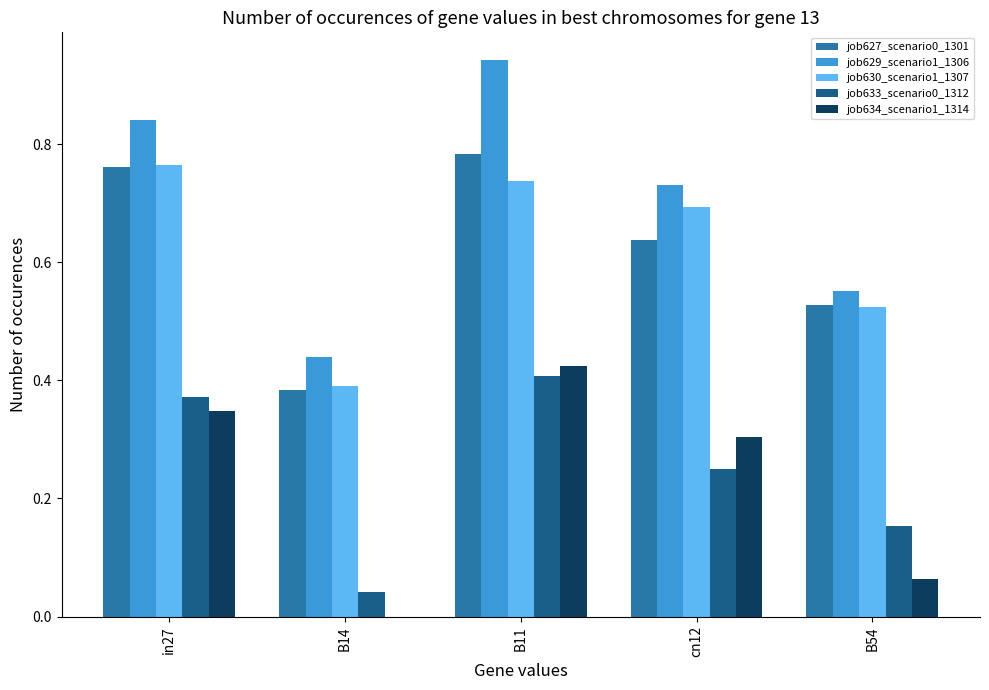

At which label does job633_scenario0_1312 reach its peak?

B11